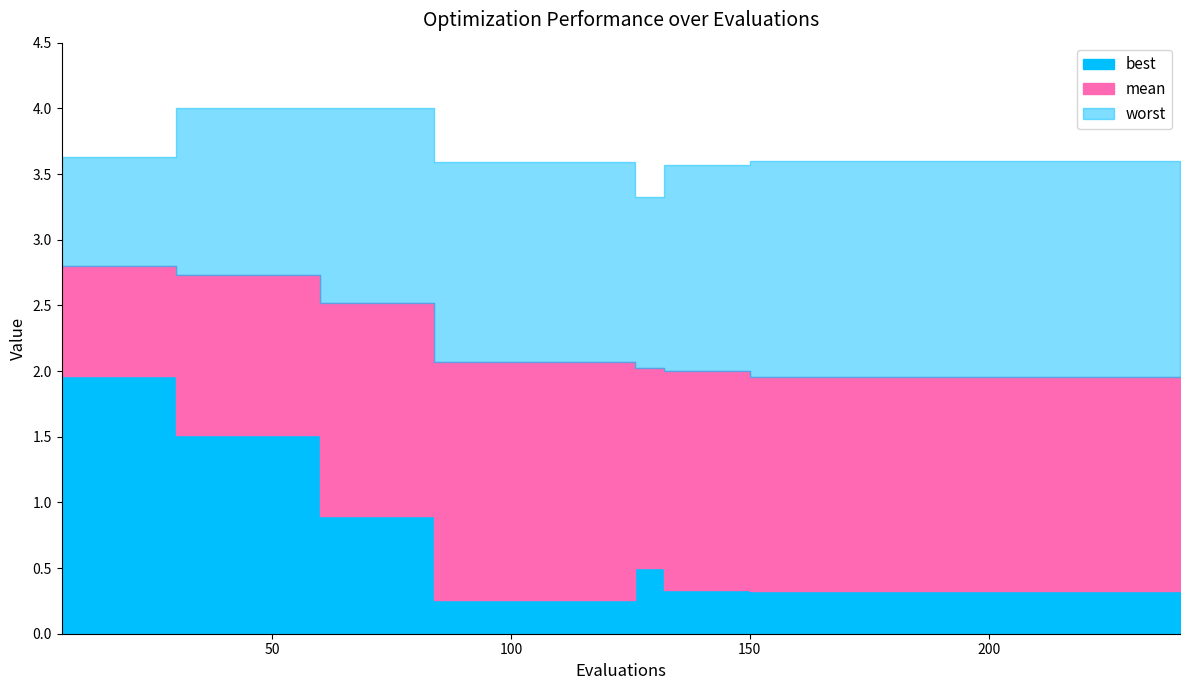

At which category is the sum across all series the highest?

6